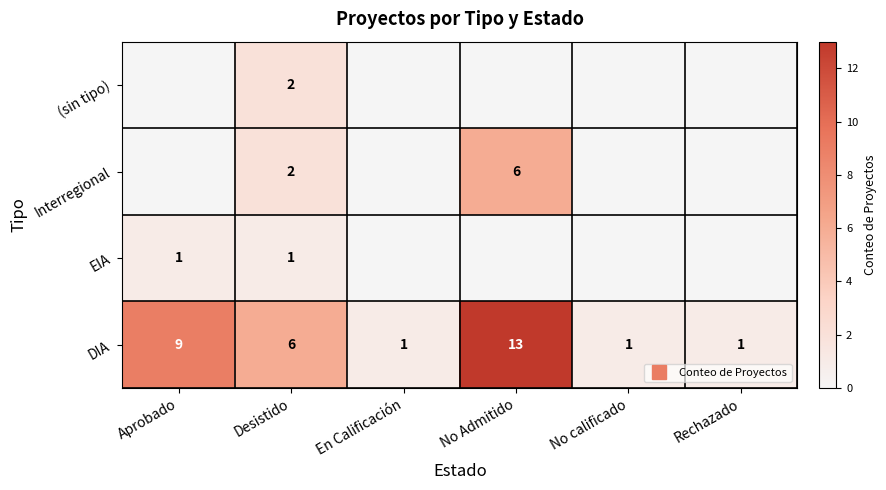

Is the value of DIA at Aprobado greater than the value of EIA at Aprobado?

Yes